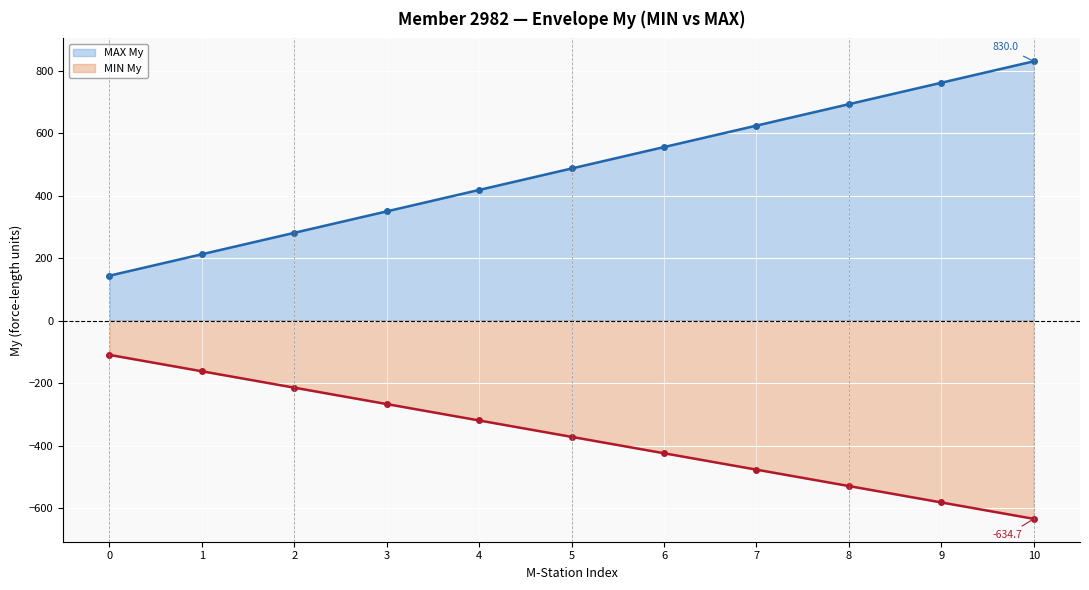

True or false: MAX My line and MIN My line cross at least once.

False